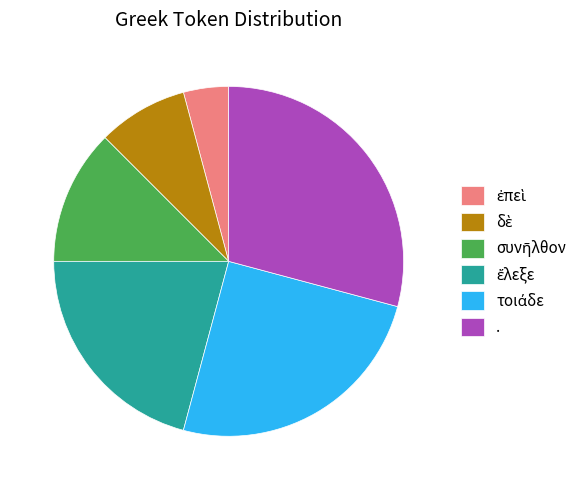

How many segments does this pie chart have?

6